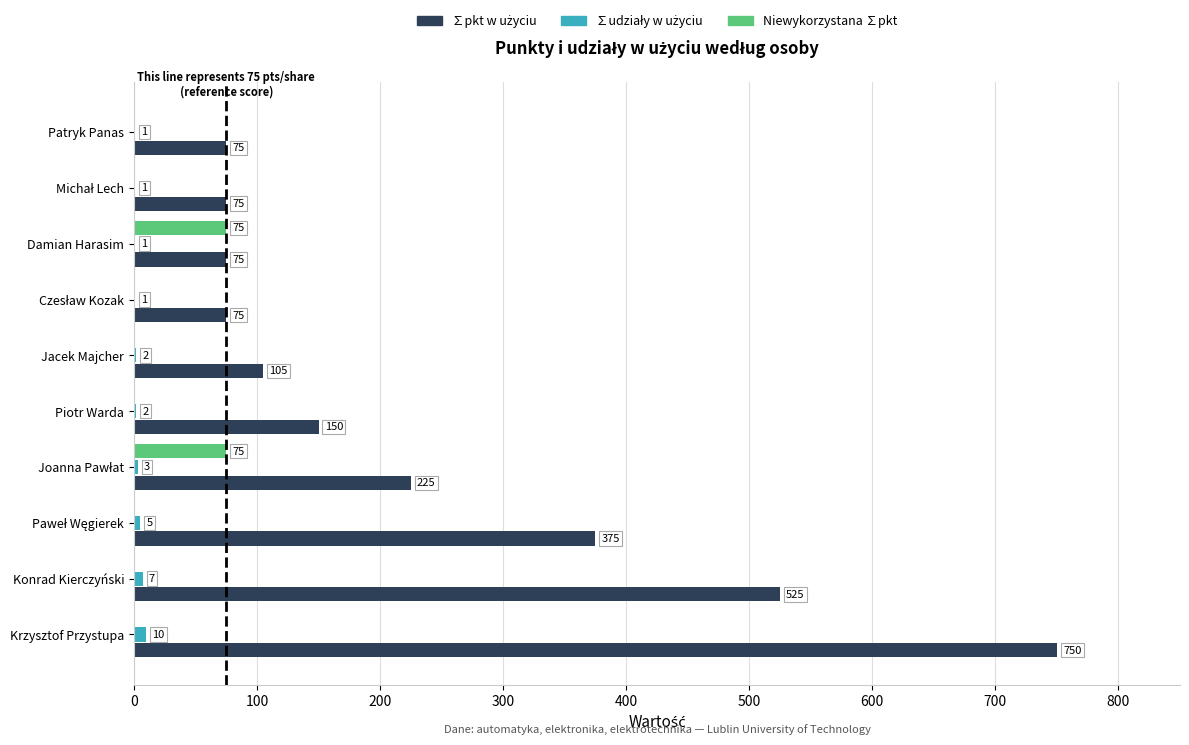

What is the total value across all series at Jacek Majcher?

107